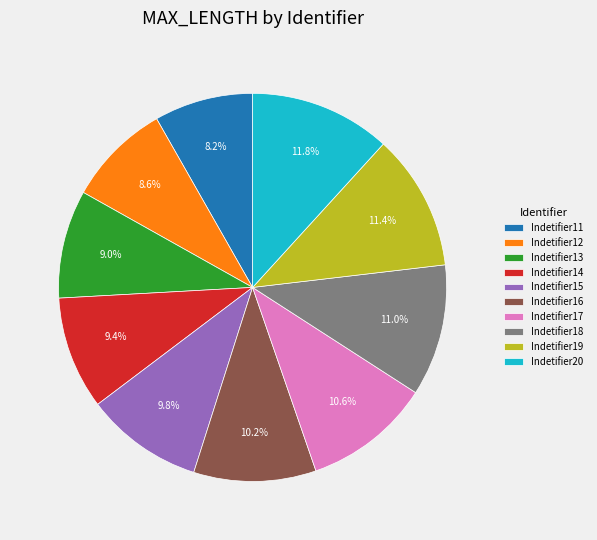

Is Indetifier11 the majority of the pie?

No